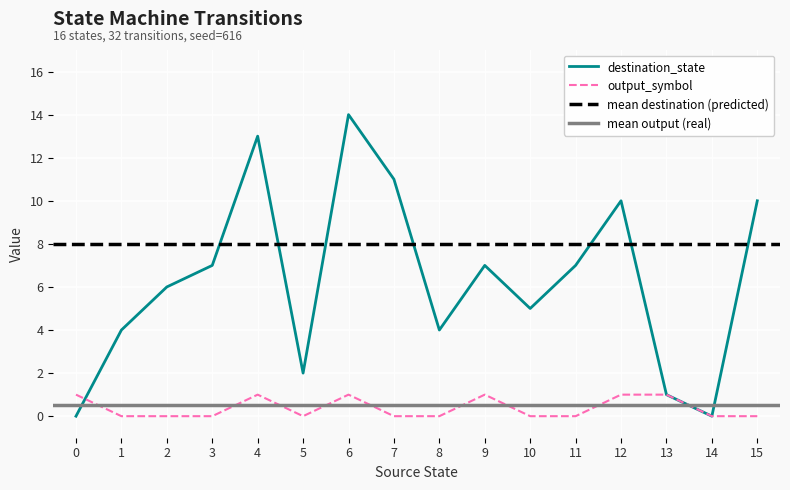

How many positive values does the destination_state series have?

14